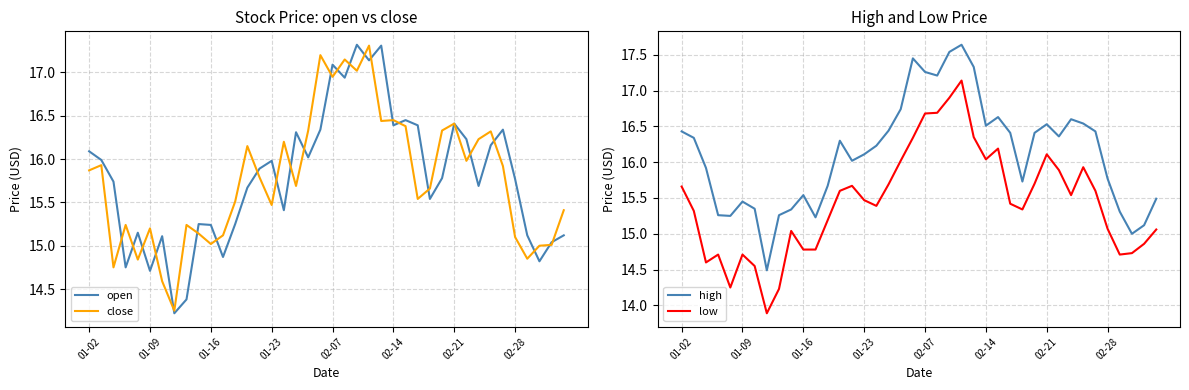

What is the value of the high point at the 7th from the left?

15.3